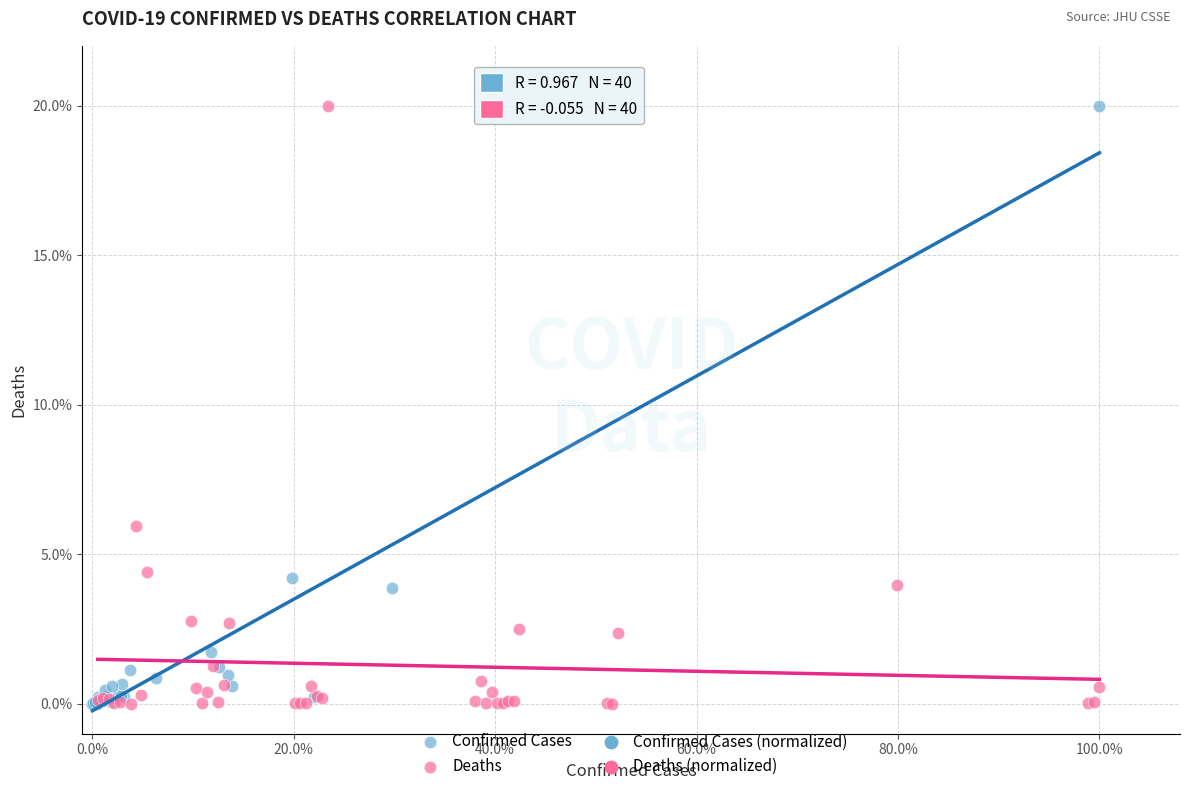

Which series has the largest Y range (max minus min)?

Confirmed Cases